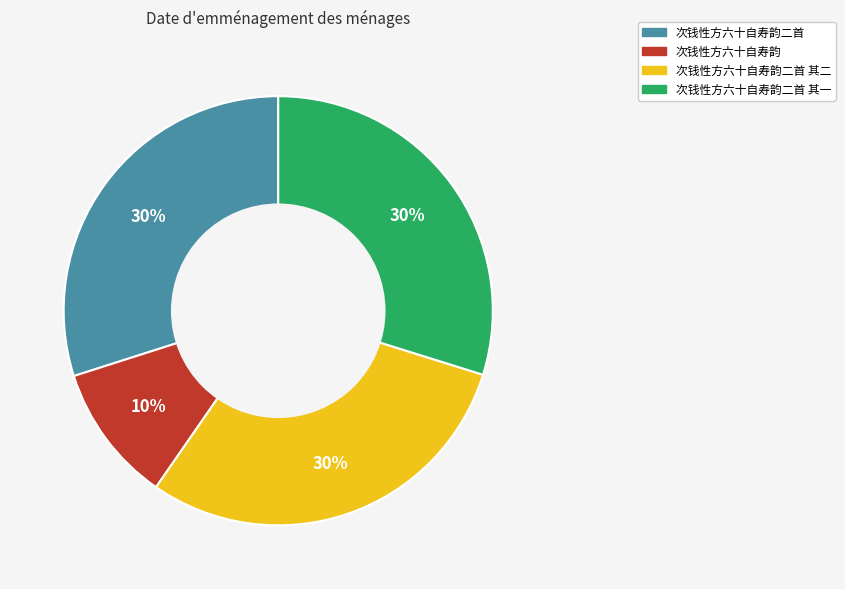

To the nearest percent, what percentage of the pie is 次钱性方六十自寿韵二首 其一?

30%